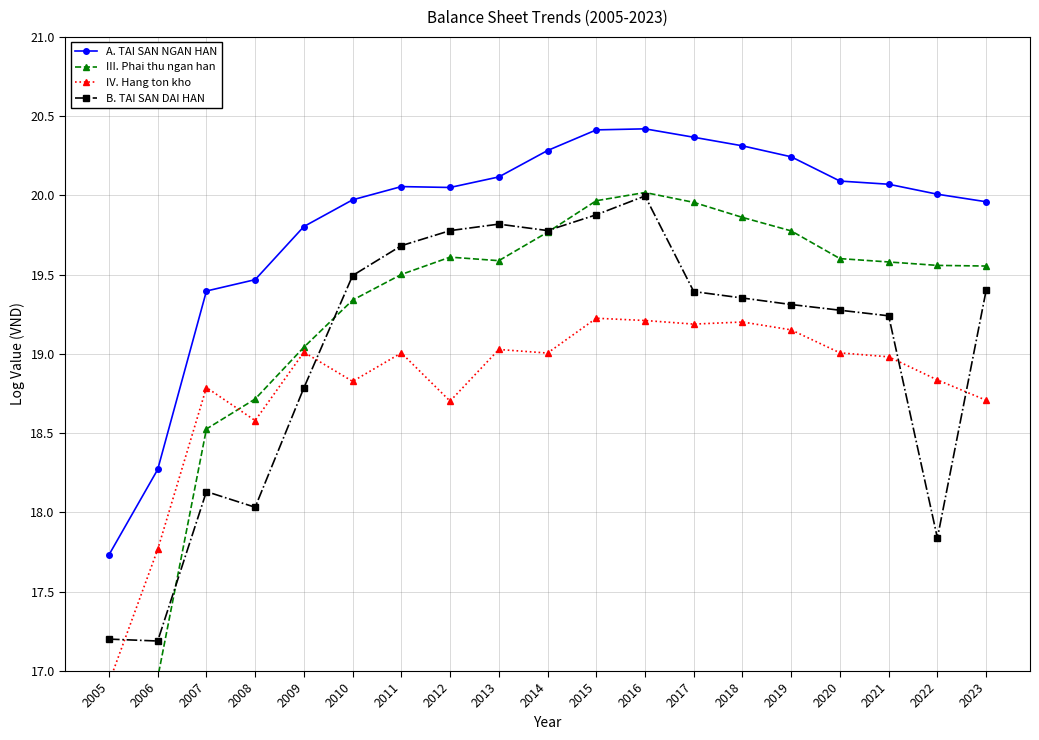

Read the III. Phai thu ngan han value at 2020.

19.6